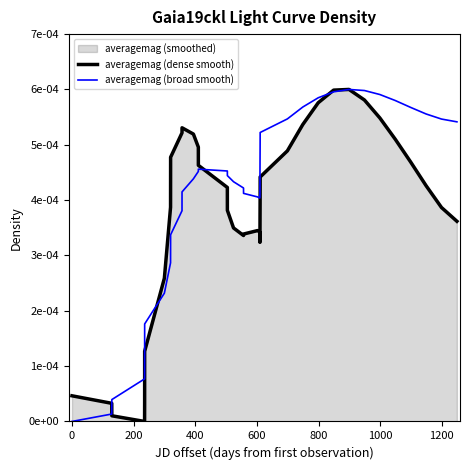

Which series ends up on top after the final intersection of averagemag (broad smooth) and averagemag (dense smooth)?

averagemag (broad smooth)